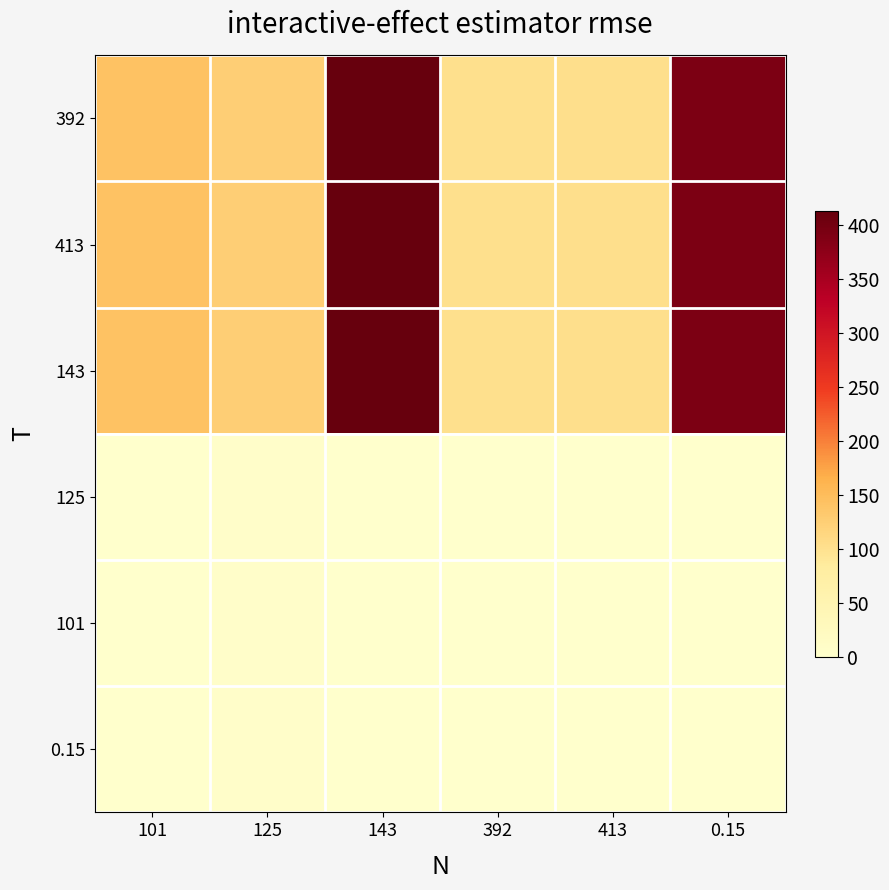

What is the total value across all series at 392?

303.4